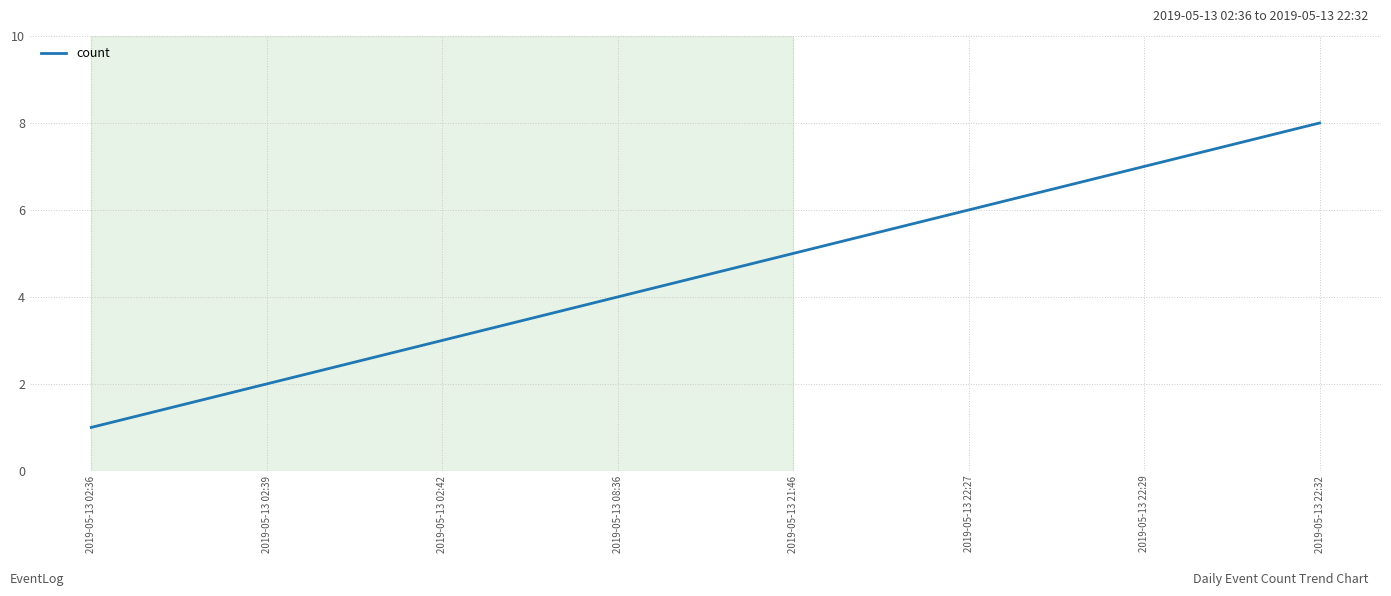

How many series are shown in this chart?

1